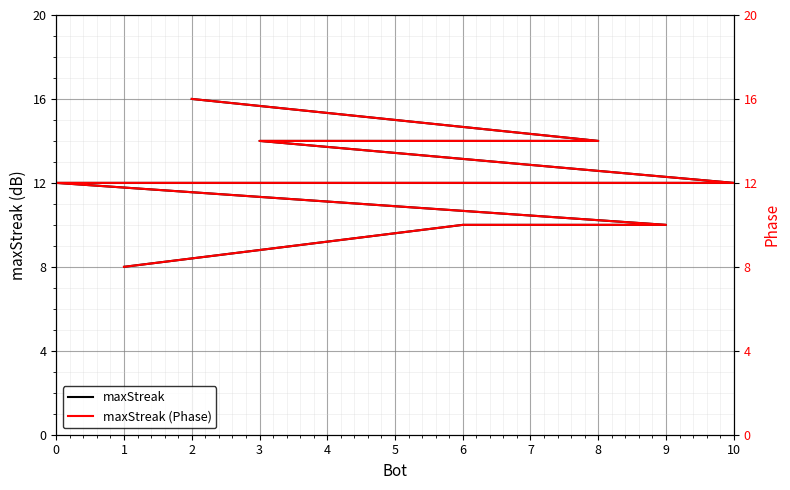

What are all the series names shown in the legend?

maxStreak, maxStreak (Phase)